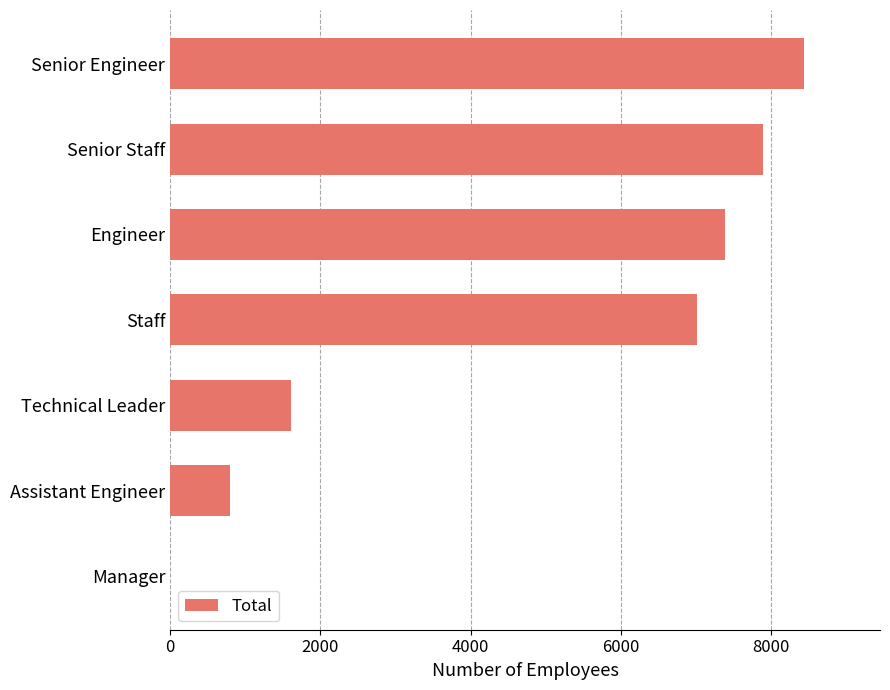

What is the greatest value displayed?

8434